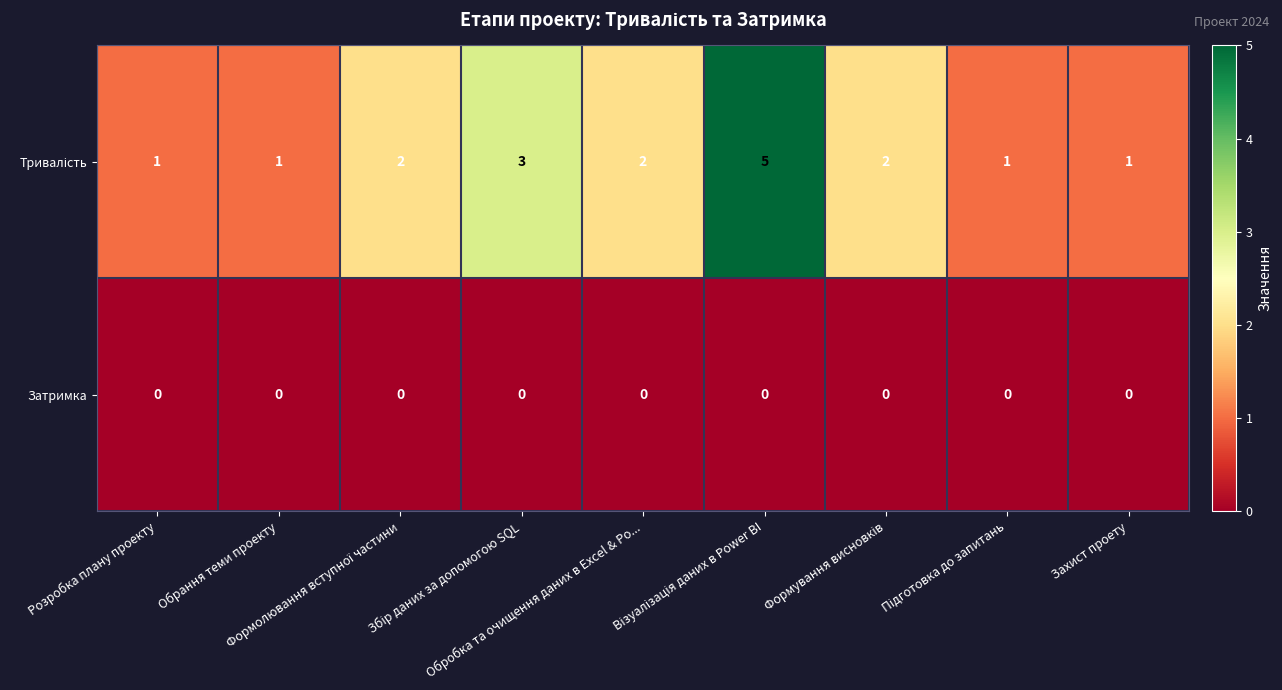

At how many categories does at least one series exceed 0?

9